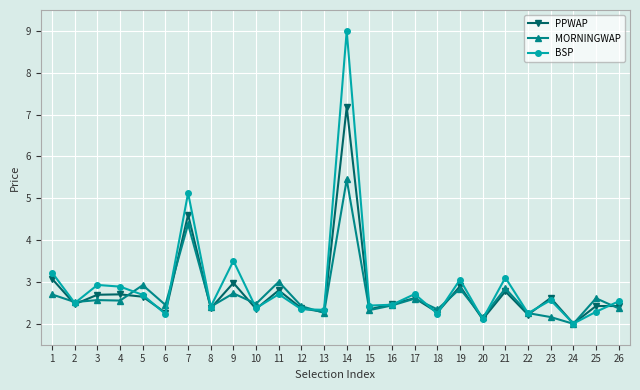

Which series has the largest range (max minus min)?

BSP